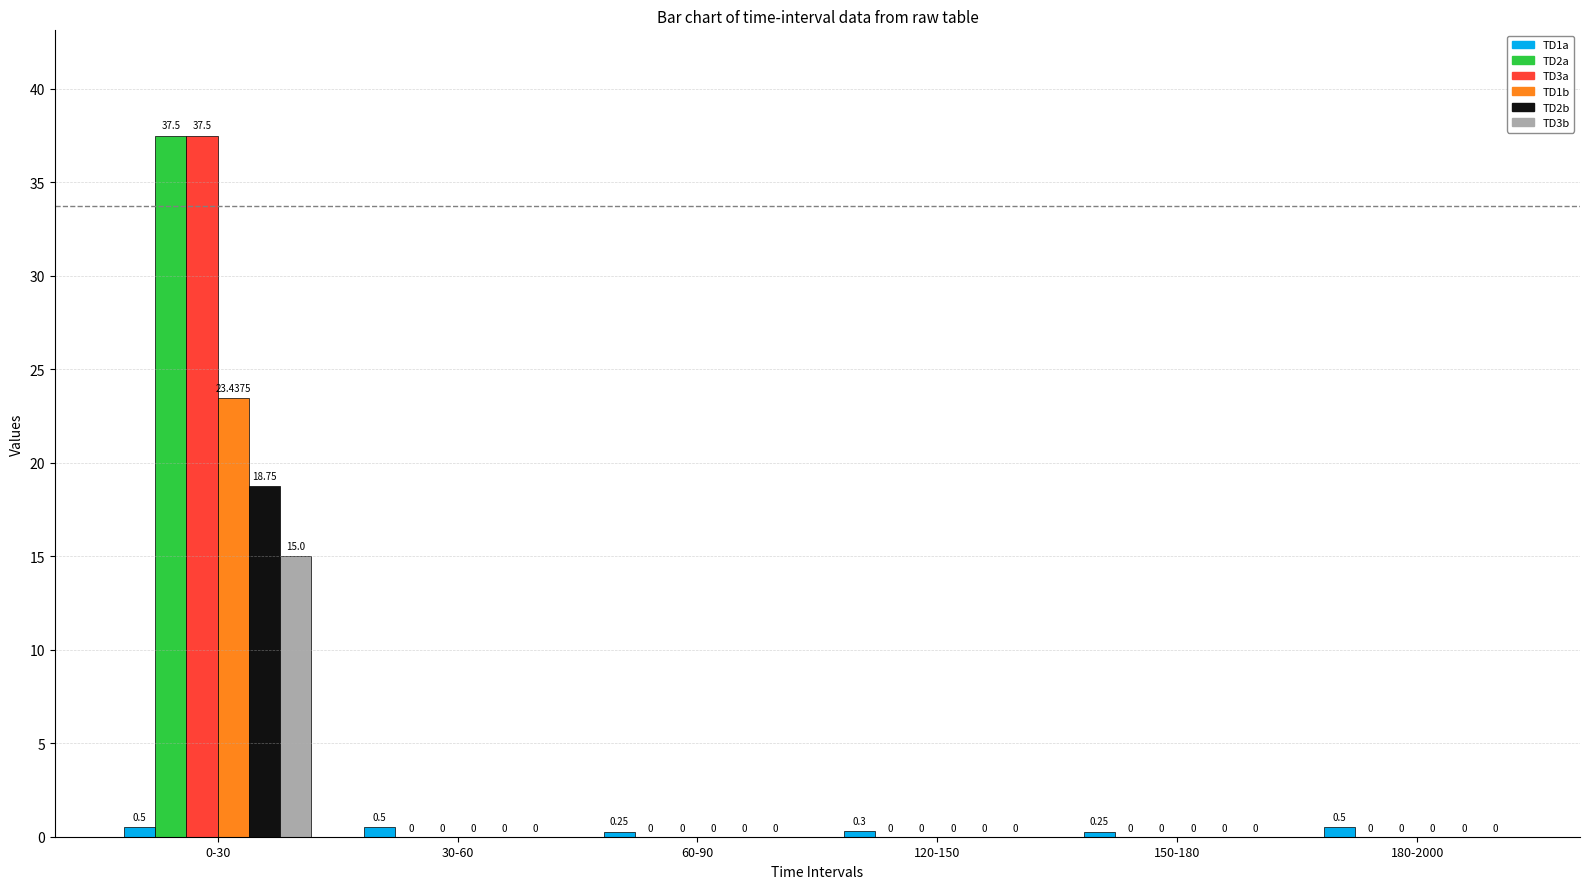

Which series changed the most between 30-60 and 120-150?

TD1a